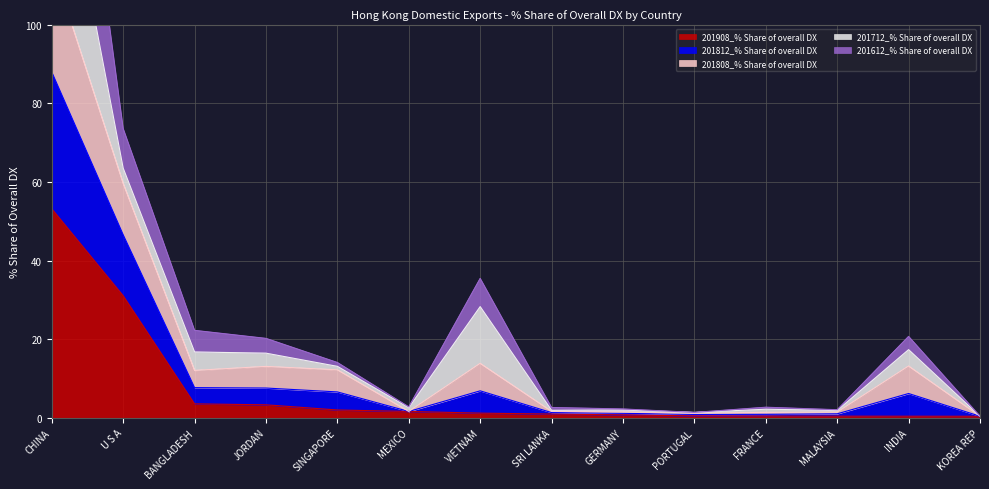

At which category does 201612_% Share of overall DX reach its first local valley?

MEXICO